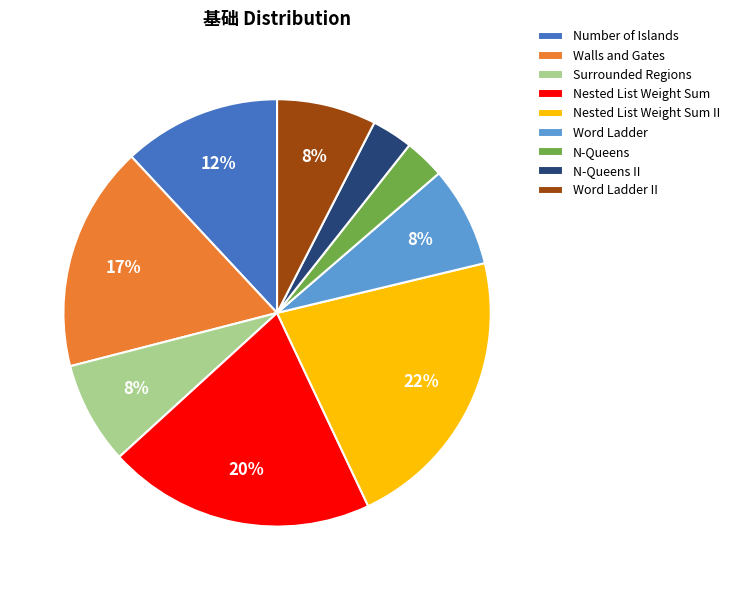

What is the largest slice in the pie chart?

Nested List Weight Sum II